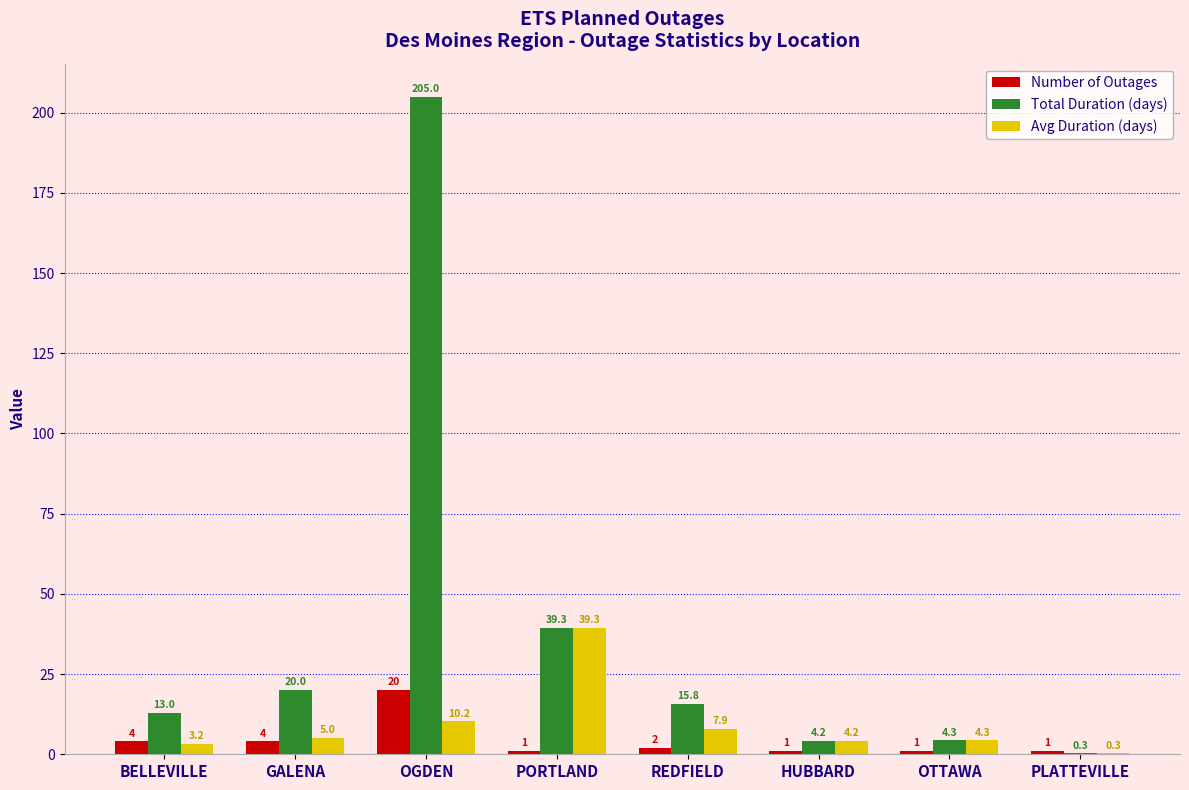

The Total Duration (days) series shows 35.2 at GALENA. True or false?

False